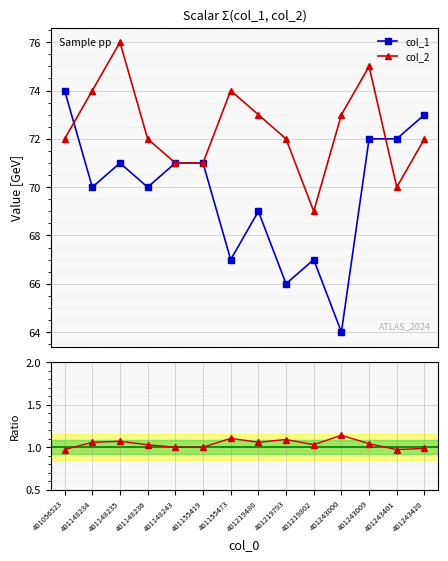

Where does the col_1 series first go above 71?

401056523